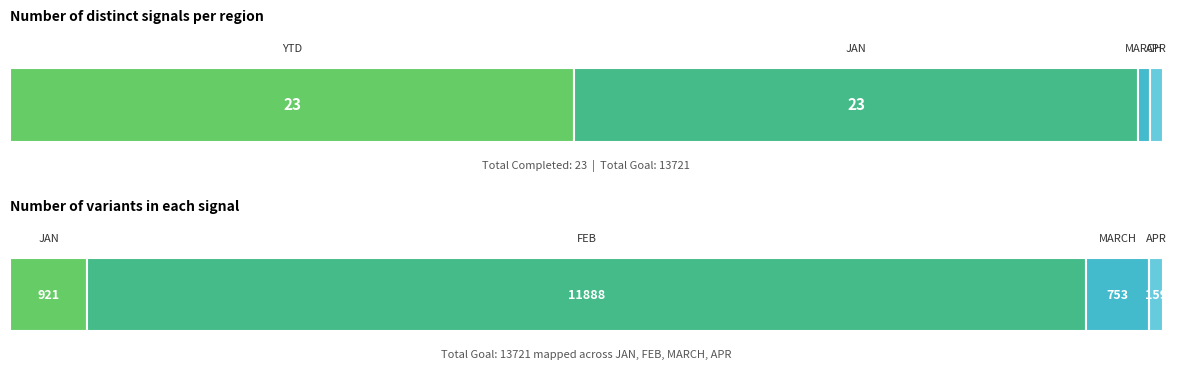

How many bars are there in each group?

4